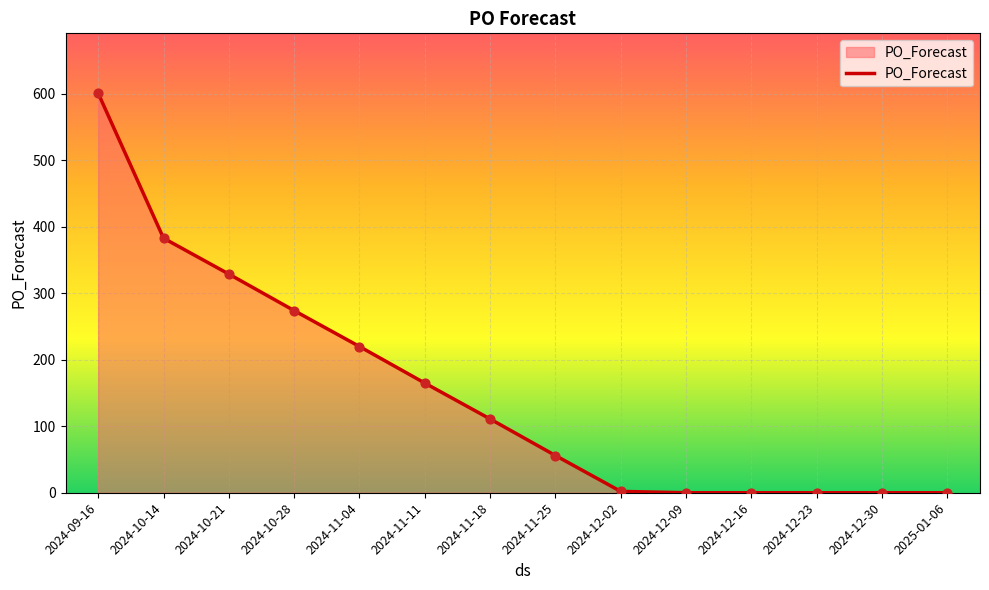

Which has a higher value, 2024-11-04 or 2024-12-23?

2024-11-04